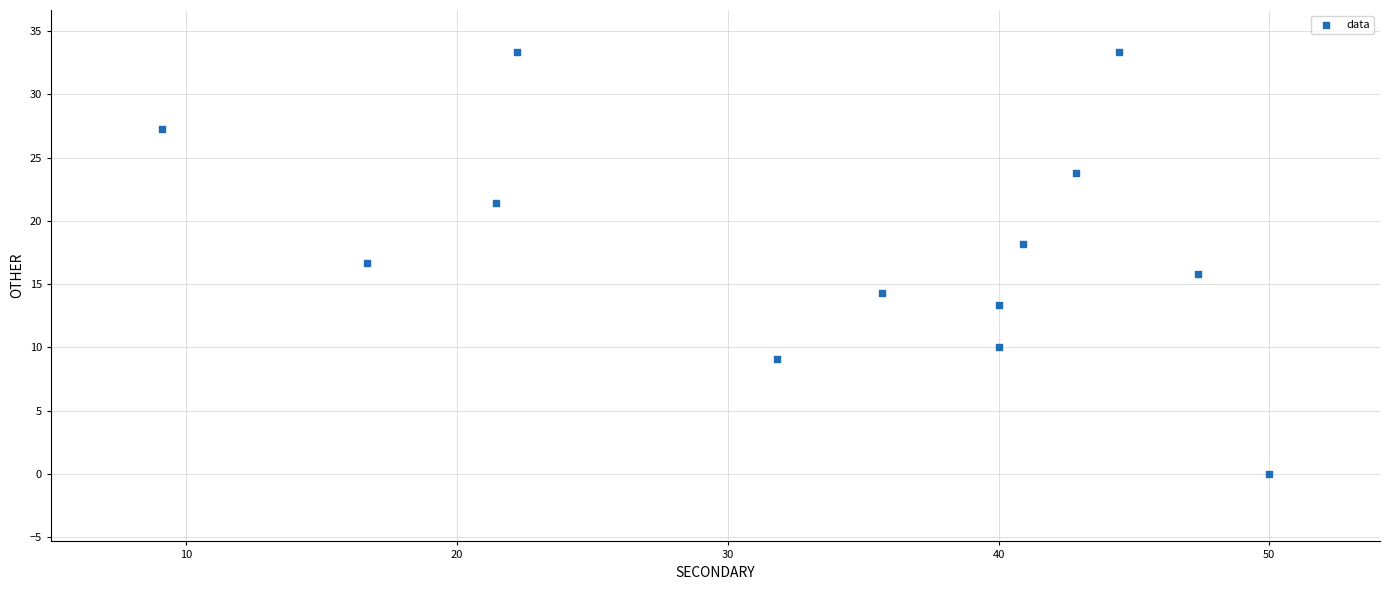

What is the range of X values (max minus min)?

40.9